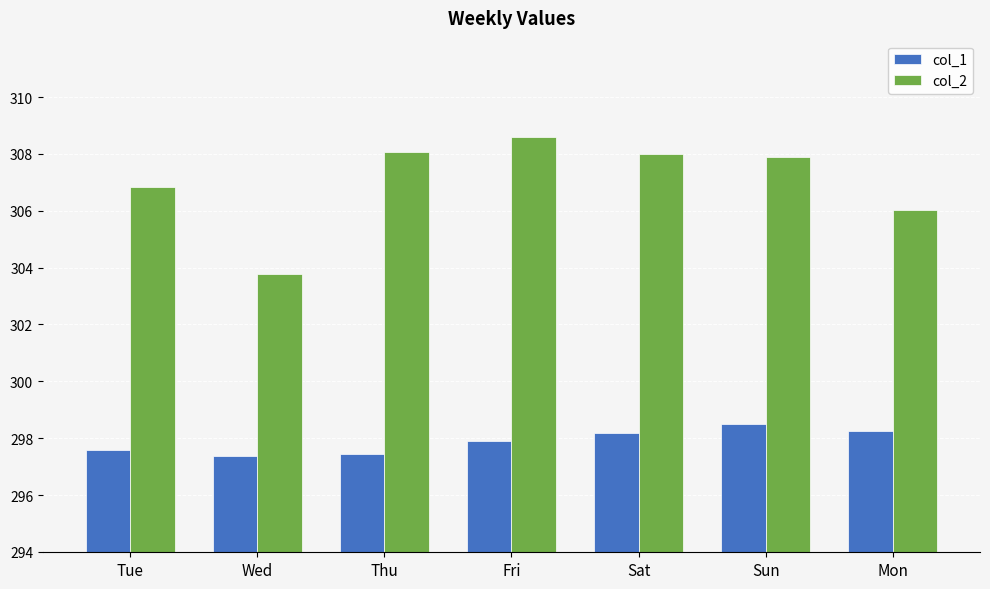

At which category does the chart reach its peak across all series?

Fri